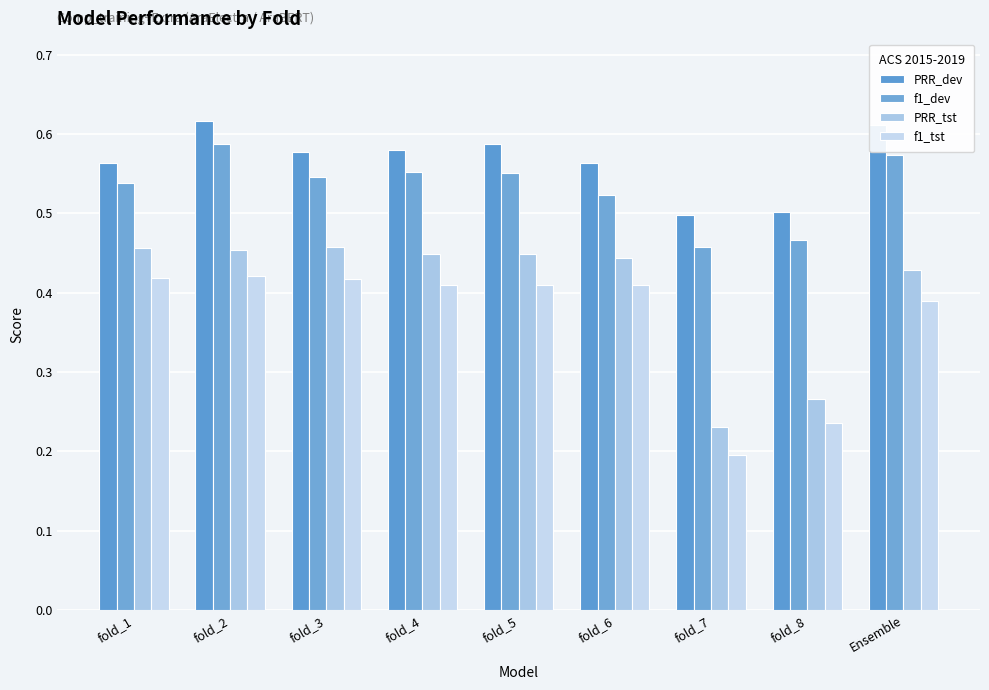

How many series are shown in this chart?

4